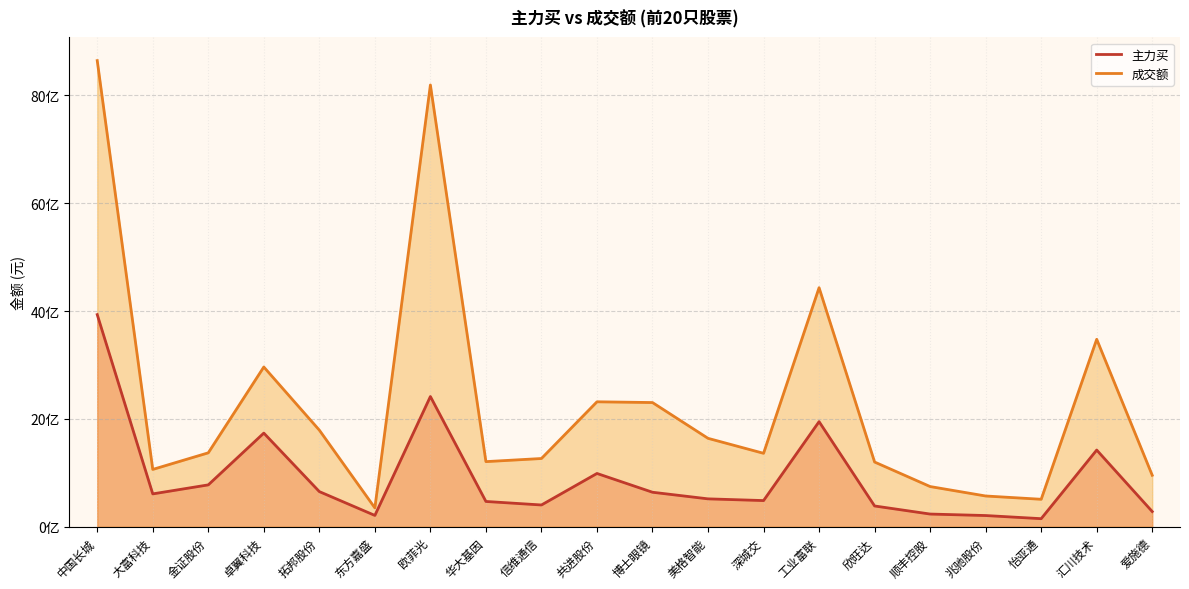

Rank the categories by 主力买 value from lowest to highest.

怡亚通, 兆驰股份, 东方嘉盛, 顺丰控股, 爱施德, 欣旺达, 信维通信, 华大基因, 深城交, 美格智能, 大富科技, 博士眼镜, 拓邦股份, 金证股份, 共进股份, 汇川技术, 卓翼科技, 工业富联, 欧菲光, 中国长城